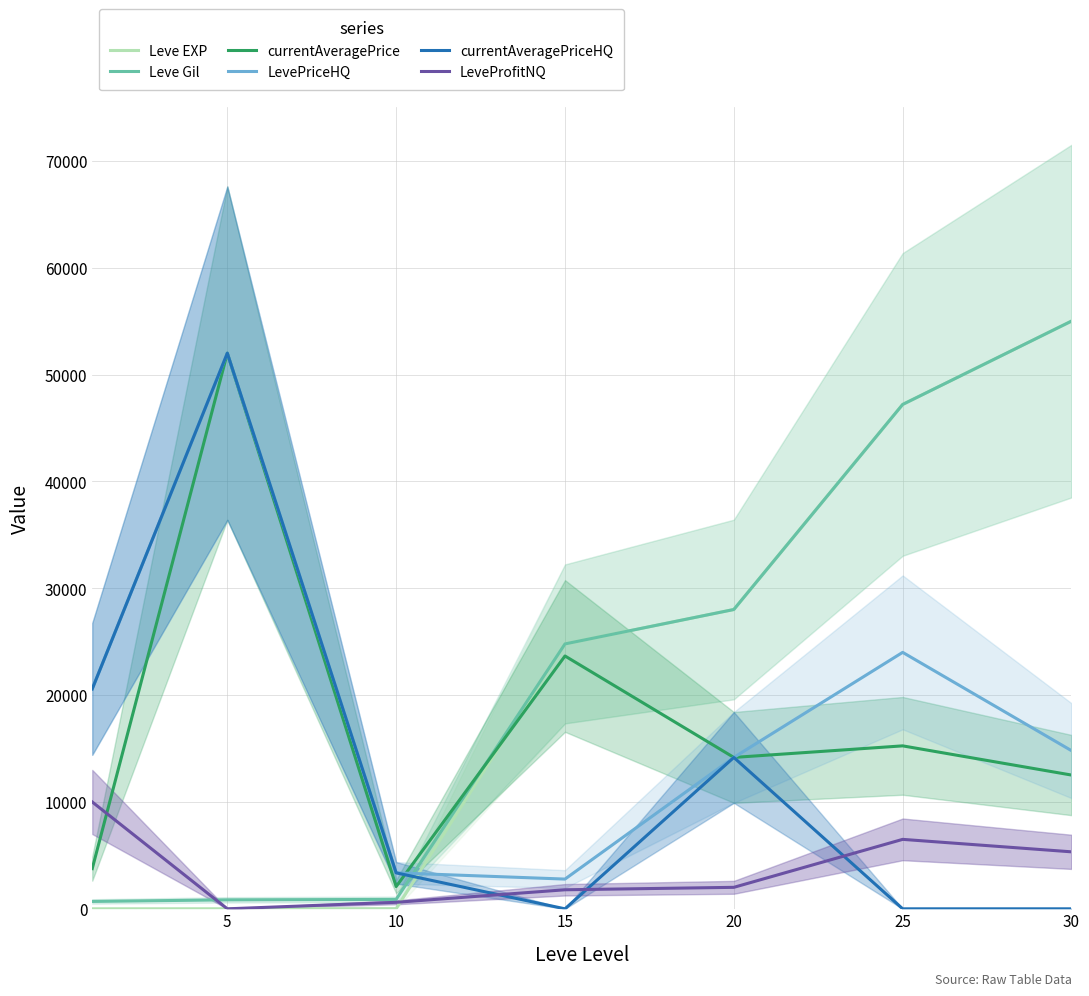

How many values in the LevePriceHQ series exceed 14800?

3